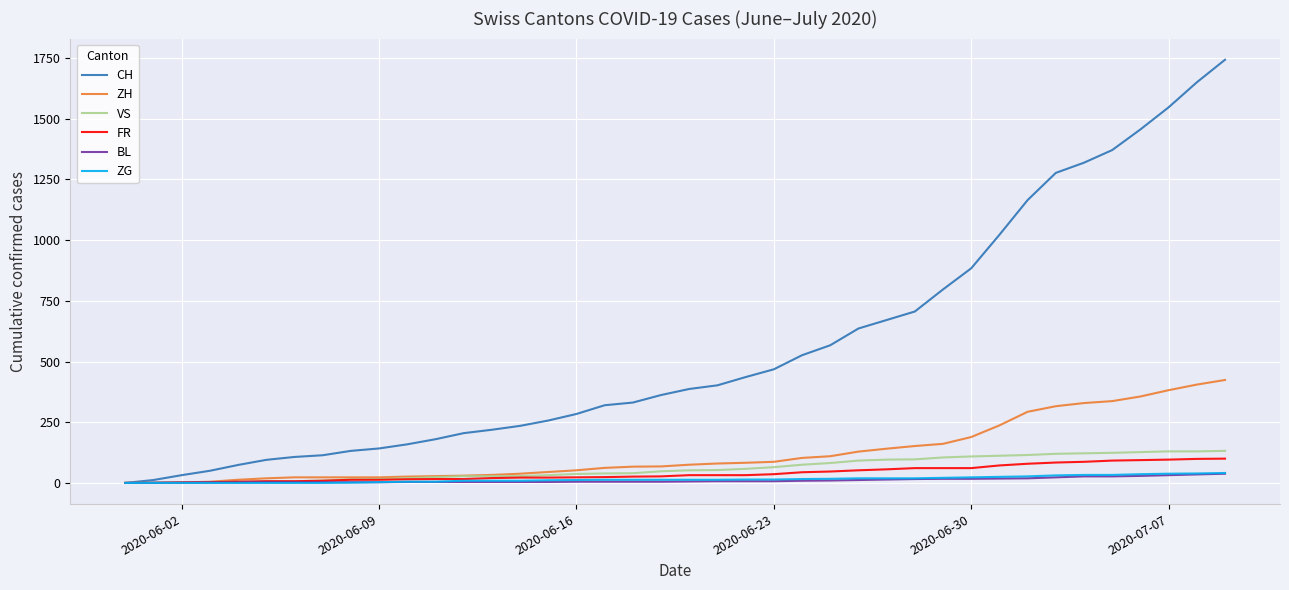

Which series has the largest range (max minus min)?

CH